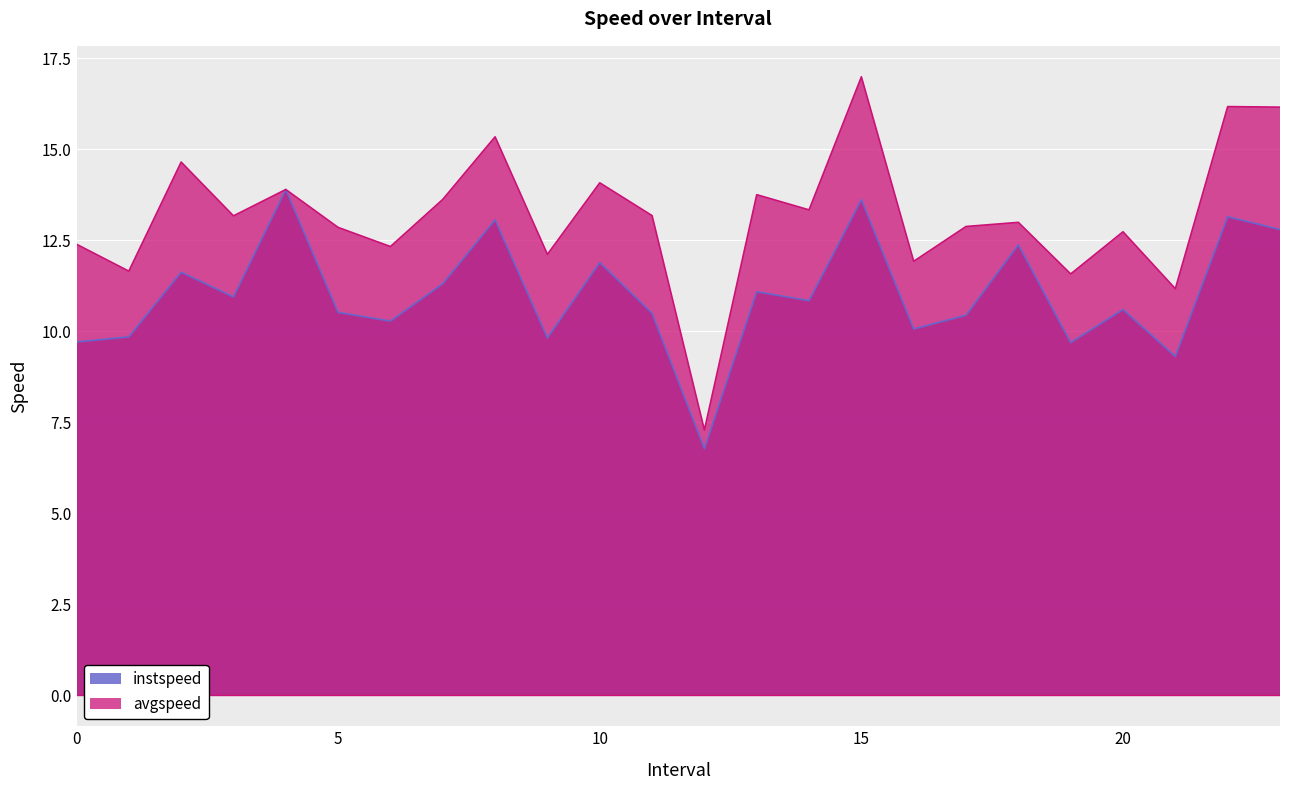

In instspeed, how many points are higher than both neighbors (excluding endpoints)?

9